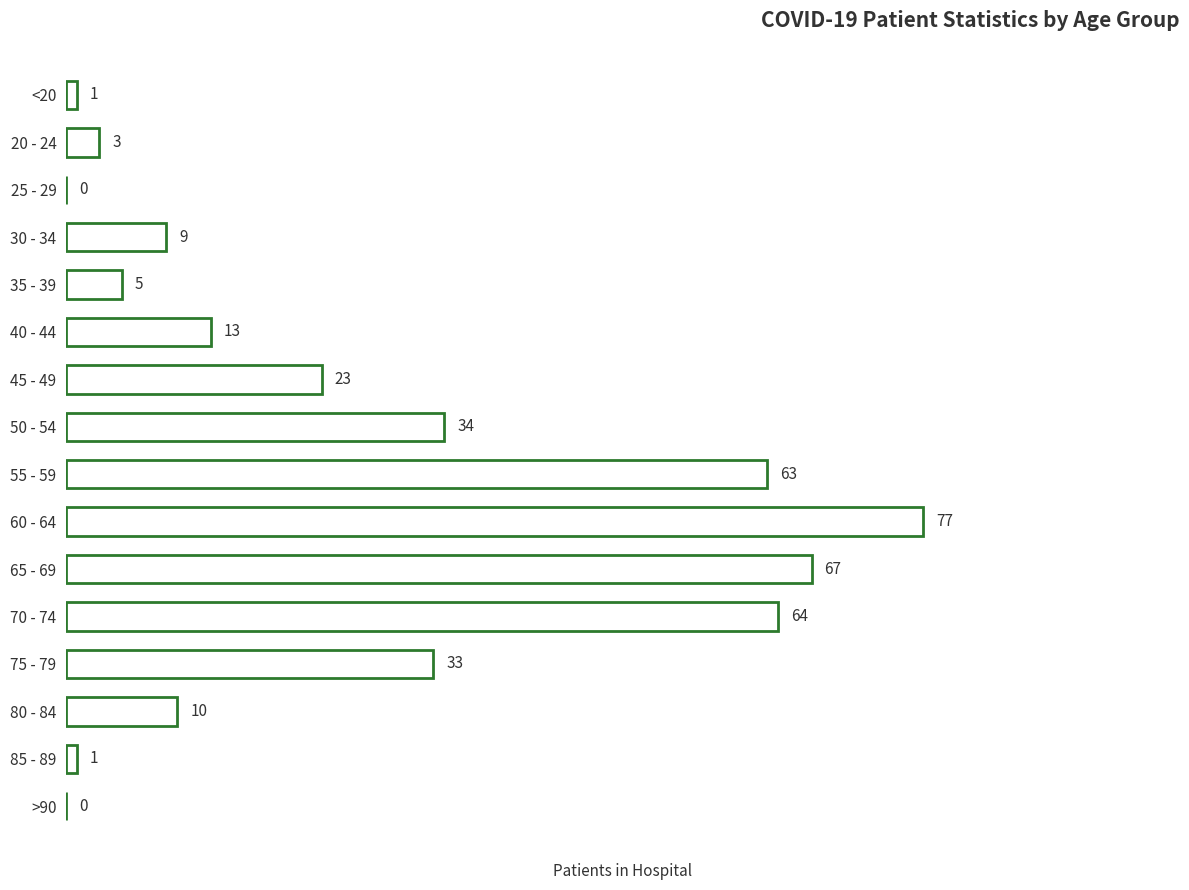

The chart shows a value of 0 at 25 - 29. True or false?

True